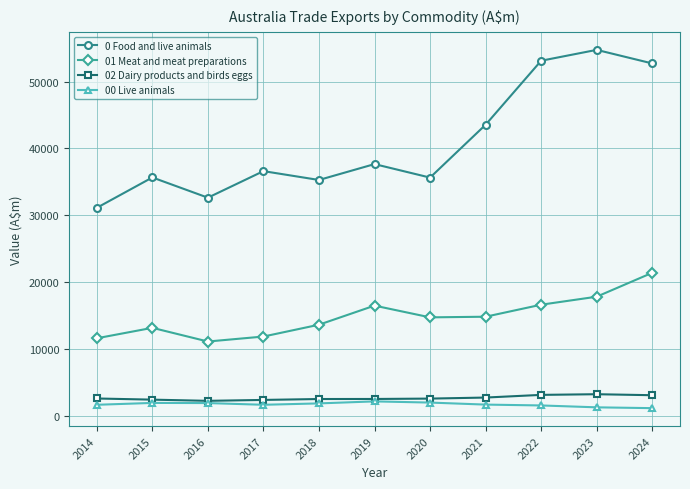

True or false: 02 Dairy products and birds eggs has a value of 3200 at 2023.

True